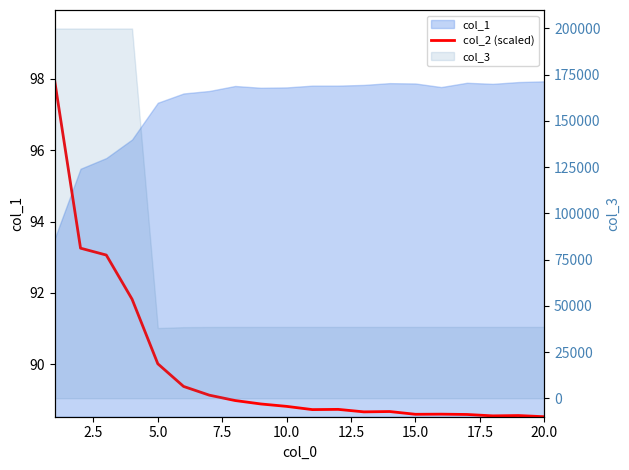

What is the average value?

89.9